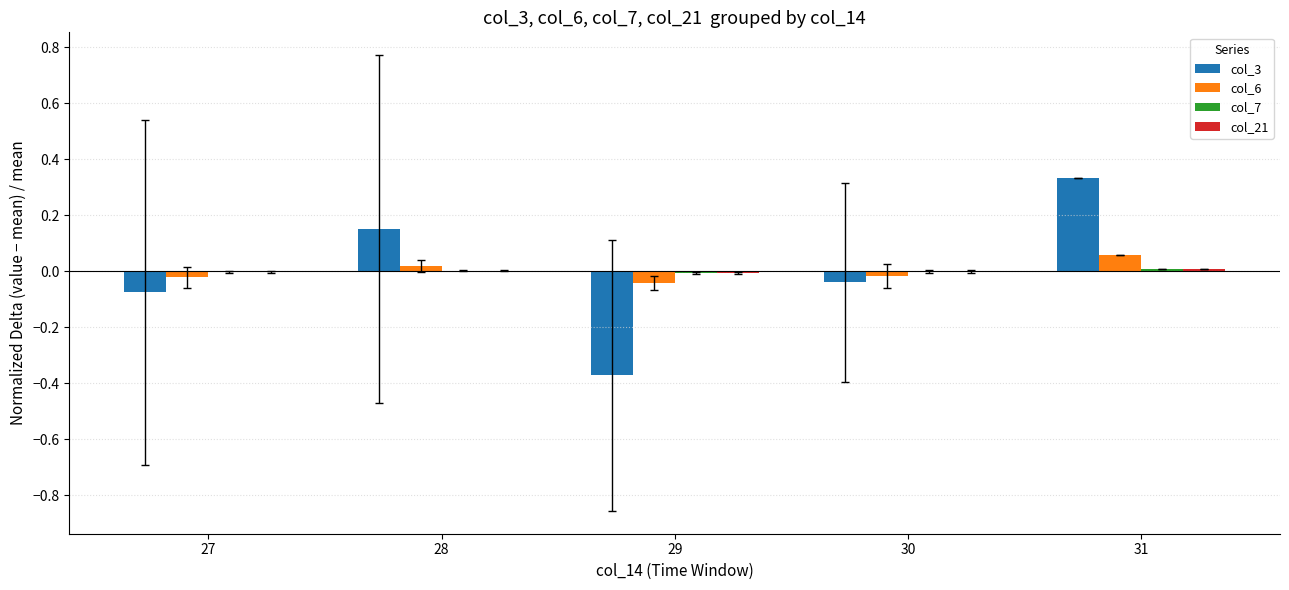

True or false: col_6 has a value of -0.0 at 30.

True